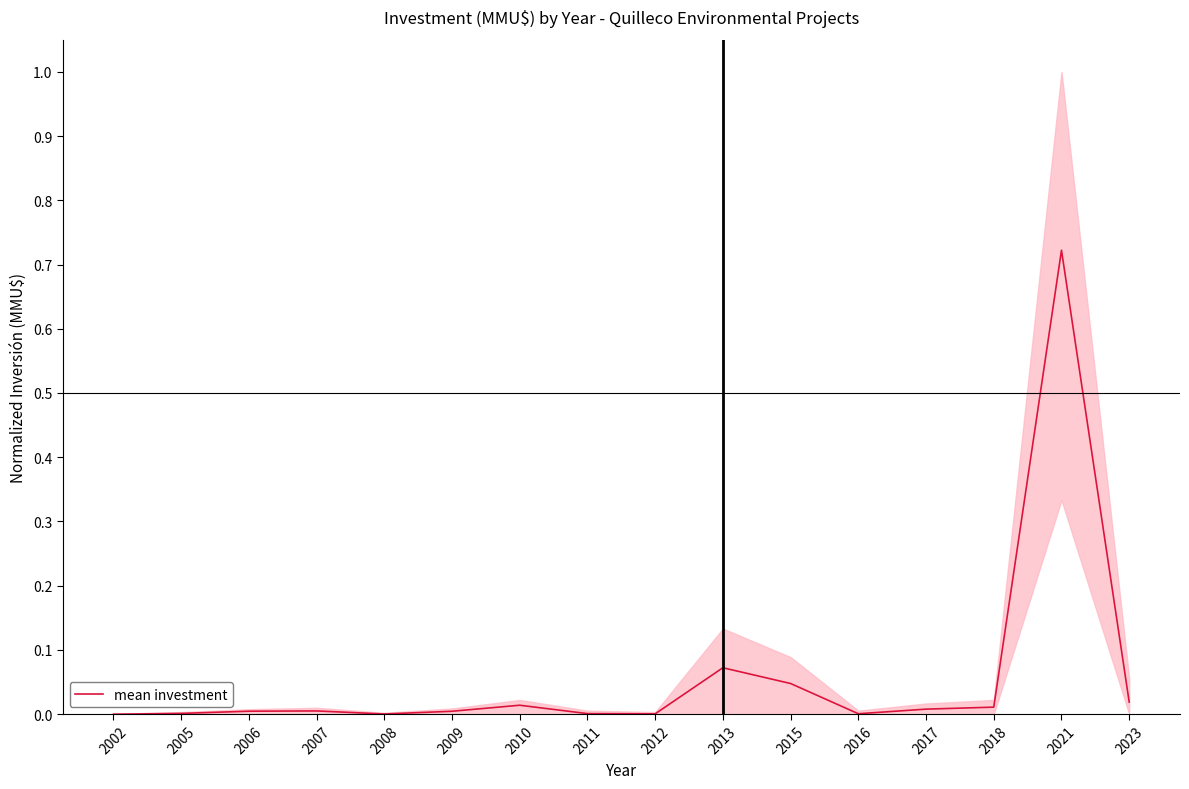

What is the greatest value displayed?

0.7